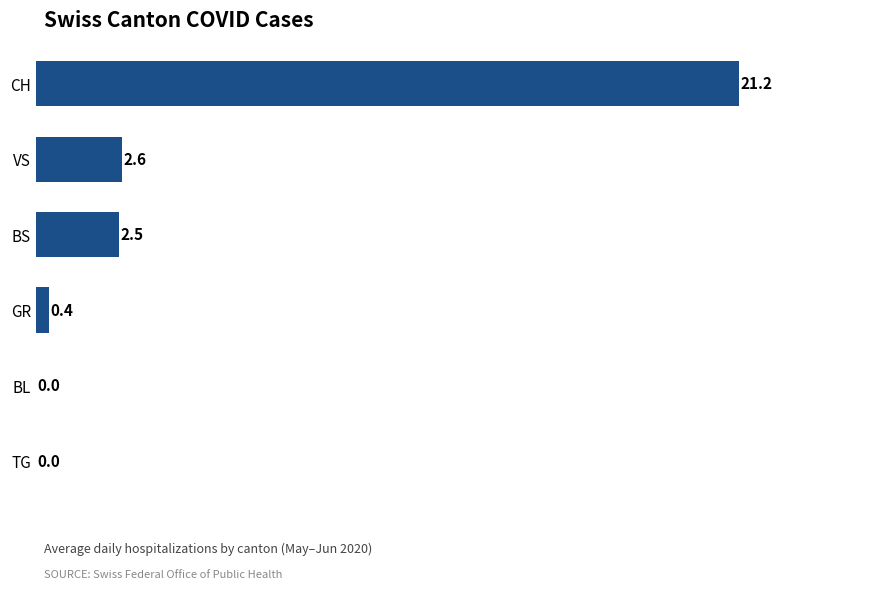

Where is the data nearest to the value 10?

VS